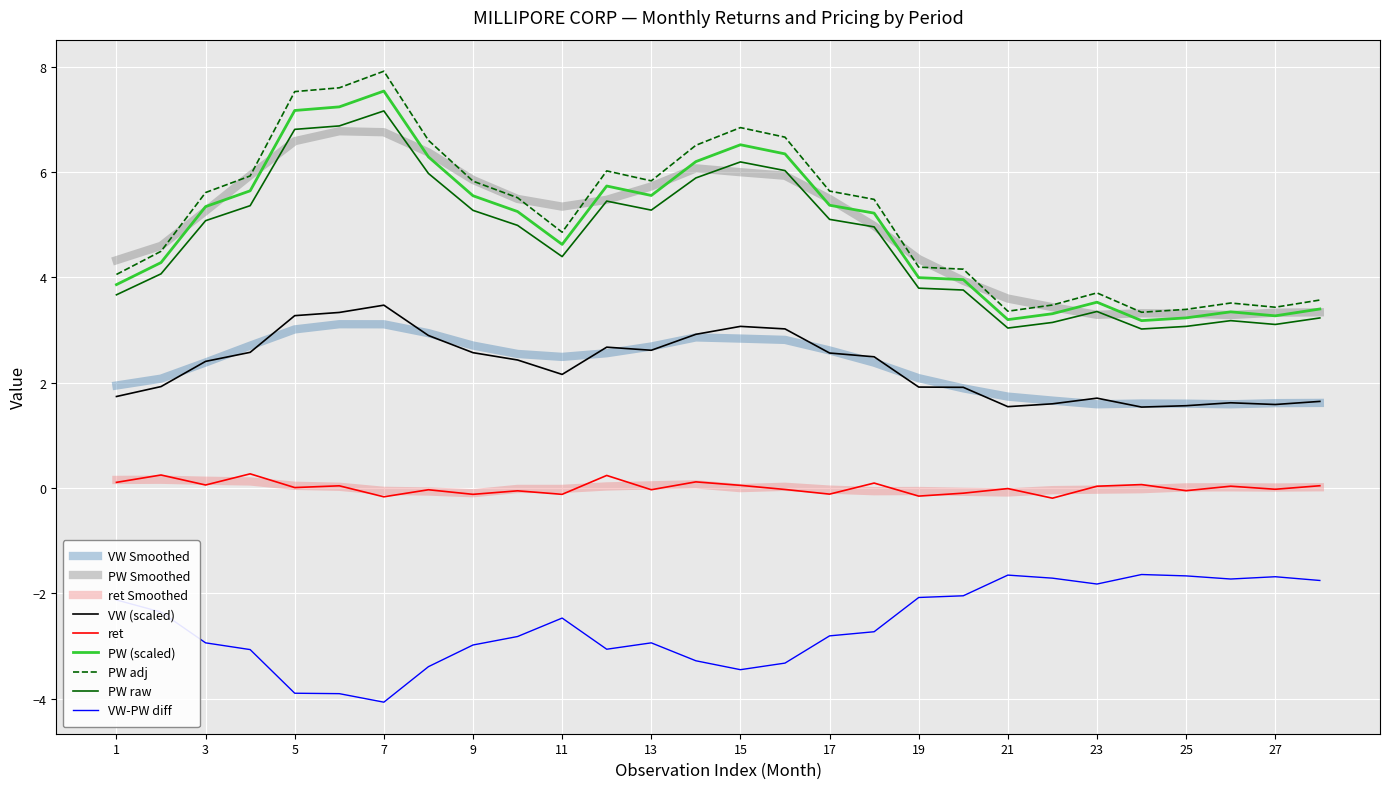

True or false: PW adj and VW Smoothed cross at least once.

False